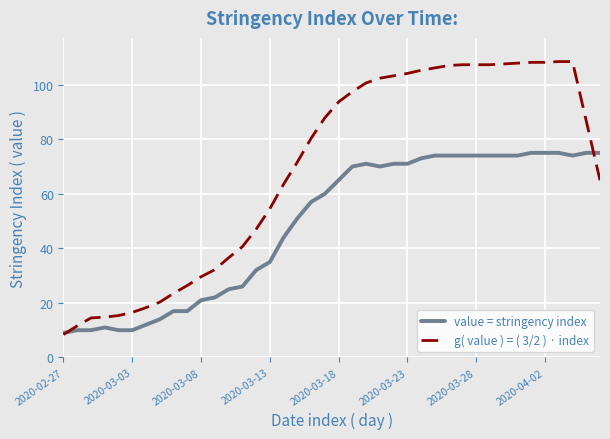

List the series in order of their peak value, highest first.

g( value ) = ( 3/2 ) · index, value = stringency index